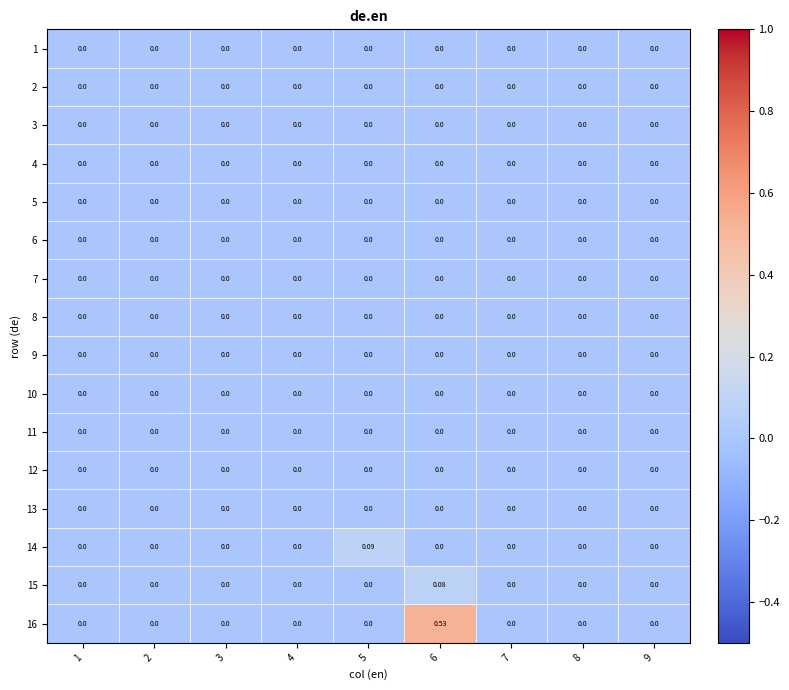

How many categories are shown in the chart?

9